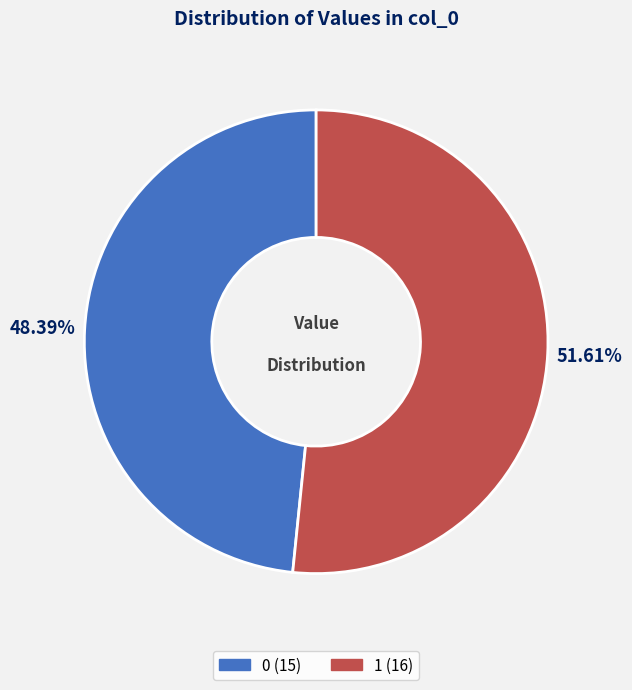

Approximately how many times larger is the value at 0 compared to 1?

0.9